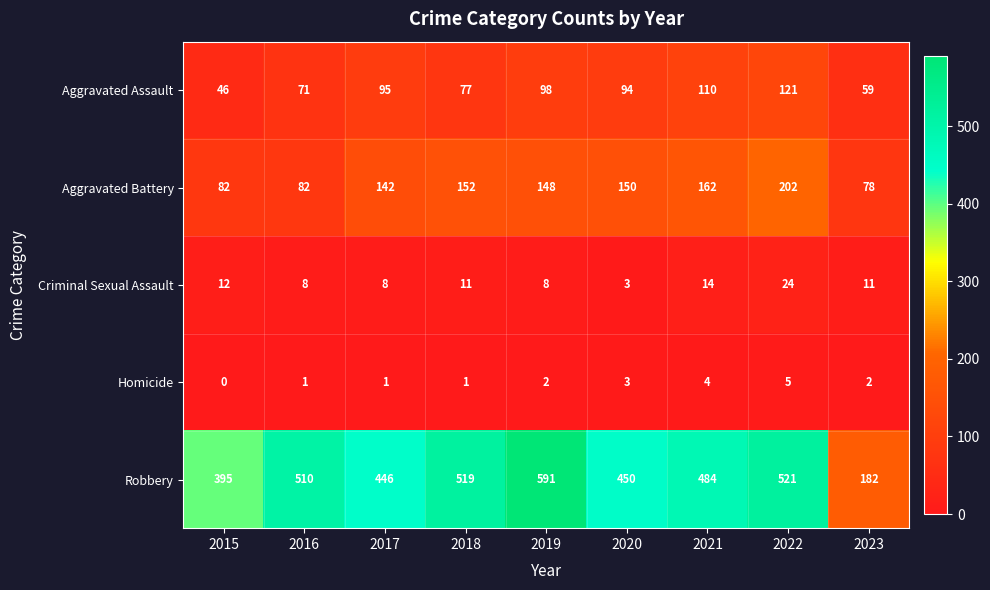

What is the difference between the highest and lowest values at 2017?

445